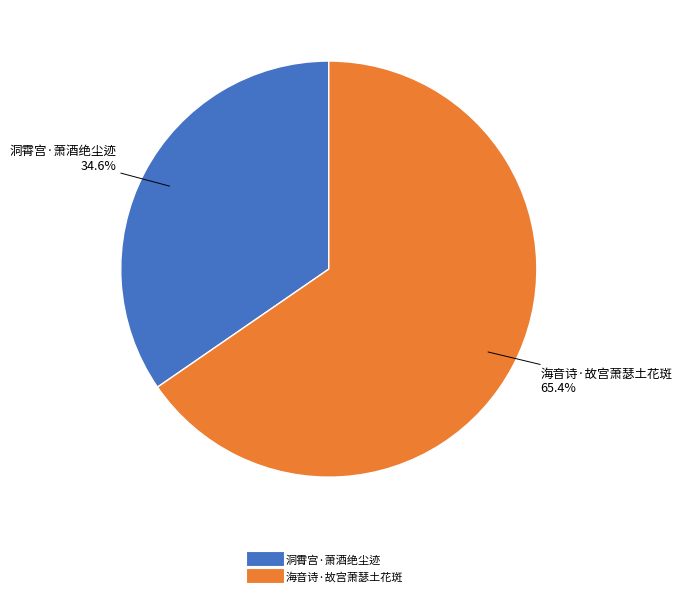

To the nearest percent, what is the difference between the 海音诗·故宫萧瑟土花斑 and 洞霄宫·萧酒绝尘迹 slice percentages?

31%